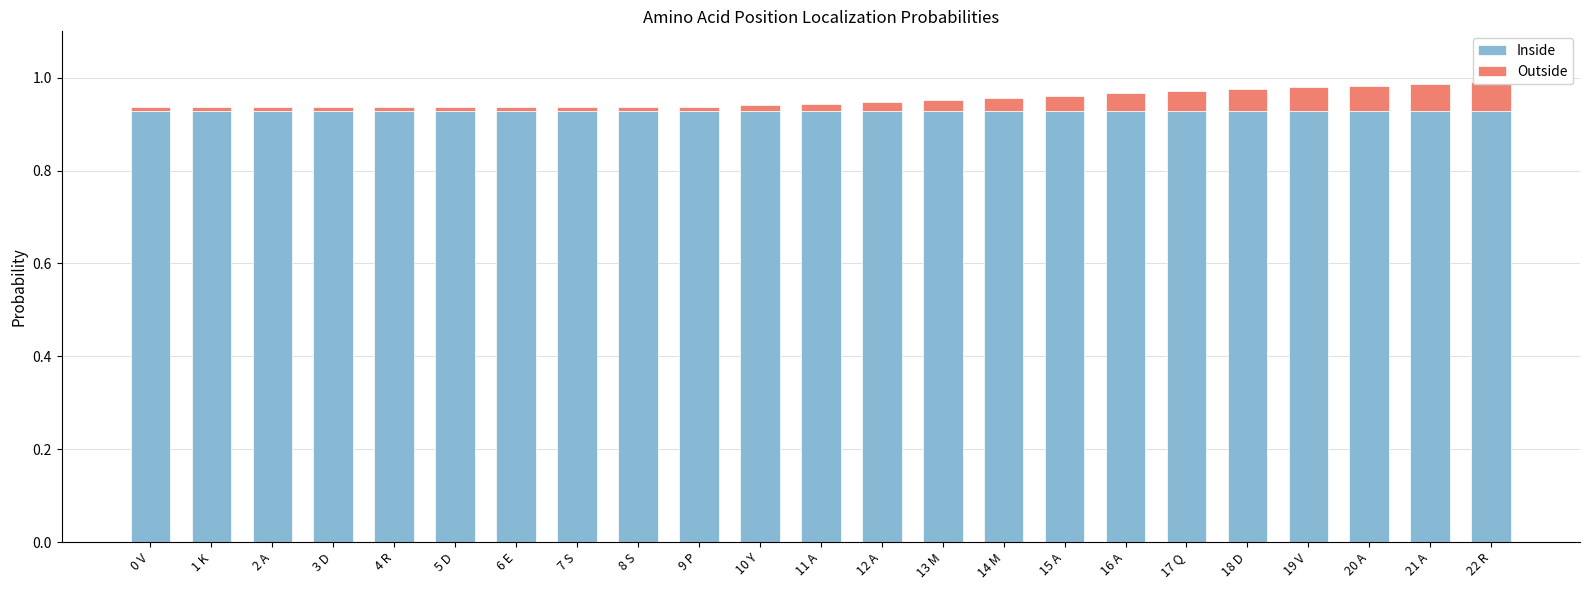

At which category is the sum across all series the highest?

22 R